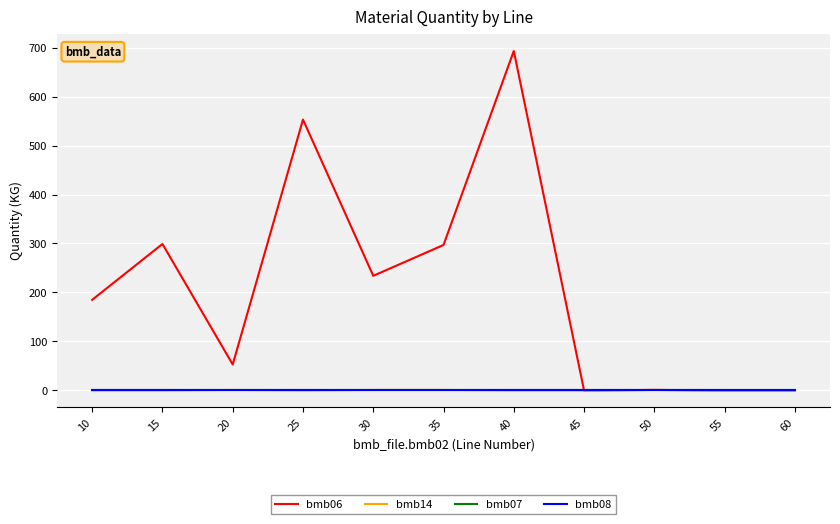

How many distinct data groups are displayed?

4